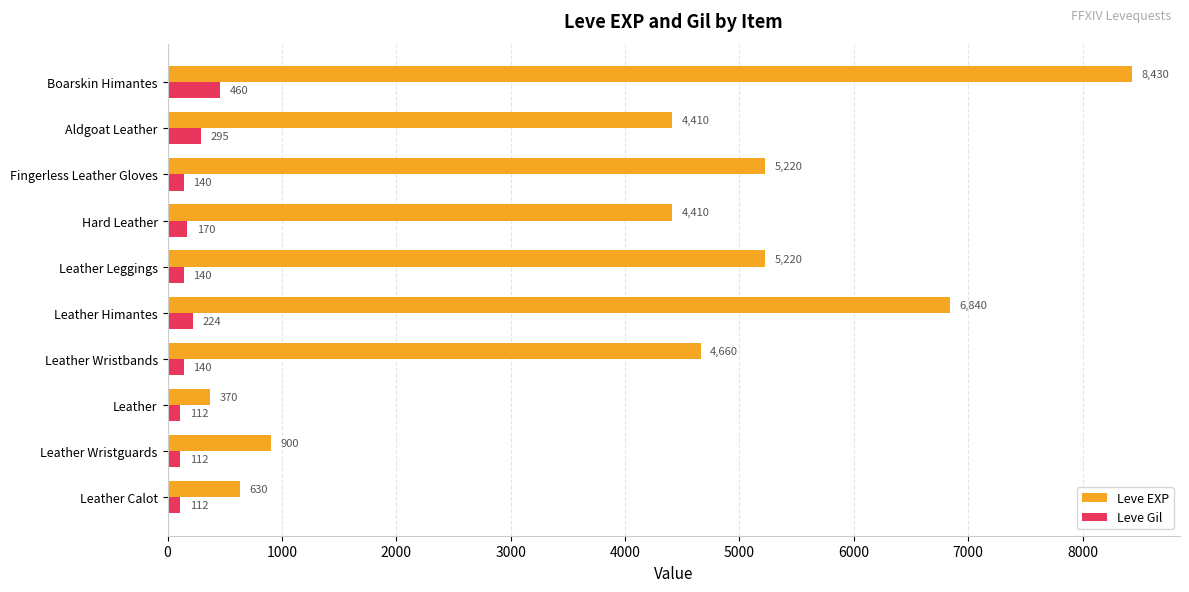

At which category does the chart reach its peak across all series?

Boarskin Himantes